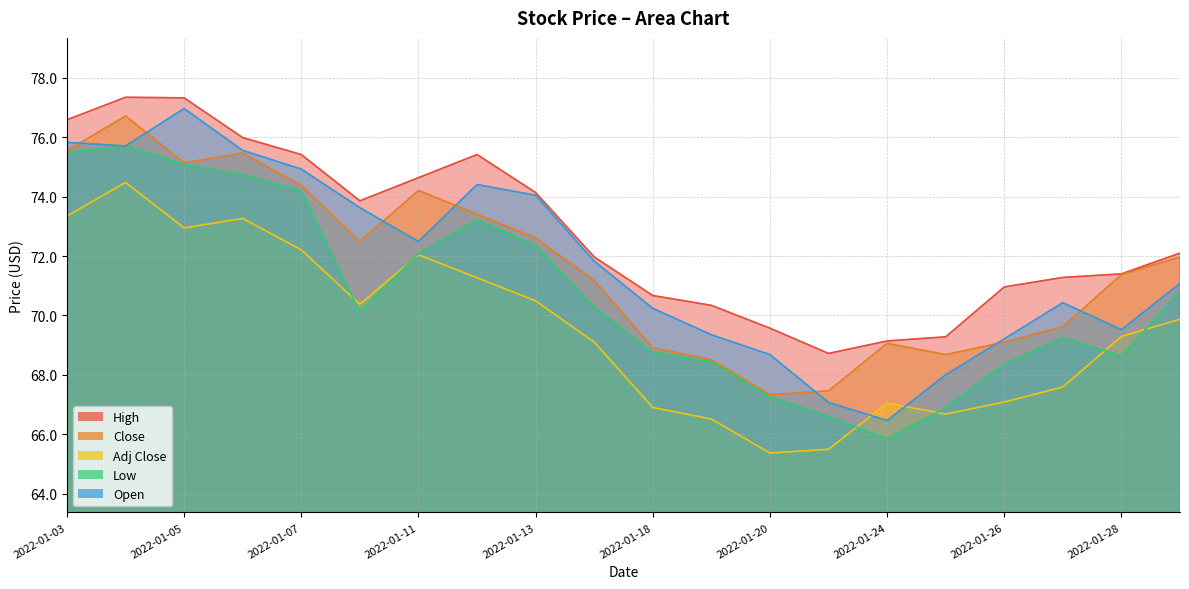

Reading left to right, list all the values displayed in this chart.

High: 76.6	77.3	77.3	76.0	75.4	73.9	74.6	75.4	74.1	72.0	70.7	70.3	69.6	68.7	69.1	69.3	71.0	71.3	71.4	72.1
Close: 75.6	76.7	75.1	75.5	74.4	72.5	74.2	73.4	72.6	71.2	68.9	68.5	67.3	67.5	69.1	68.7	69.1	69.6	71.4	72.0
Adj Close: 73.3	74.5	72.9	73.3	72.2	70.4	72.0	71.3	70.5	69.1	66.9	66.5	65.4	65.5	67.0	66.7	67.1	67.6	69.3	69.9
Low: 75.5	75.7	75.1	74.7	74.2	70.1	72.1	73.2	72.4	70.3	68.8	68.4	67.3	66.6	65.8	66.9	68.4	69.2	68.6	70.8
Open: 75.8	75.7	77.0	75.6	74.9	73.6	72.5	74.4	74.1	71.8	70.2	69.3	68.7	67.1	66.5	68.0	69.2	70.4	69.5	71.1